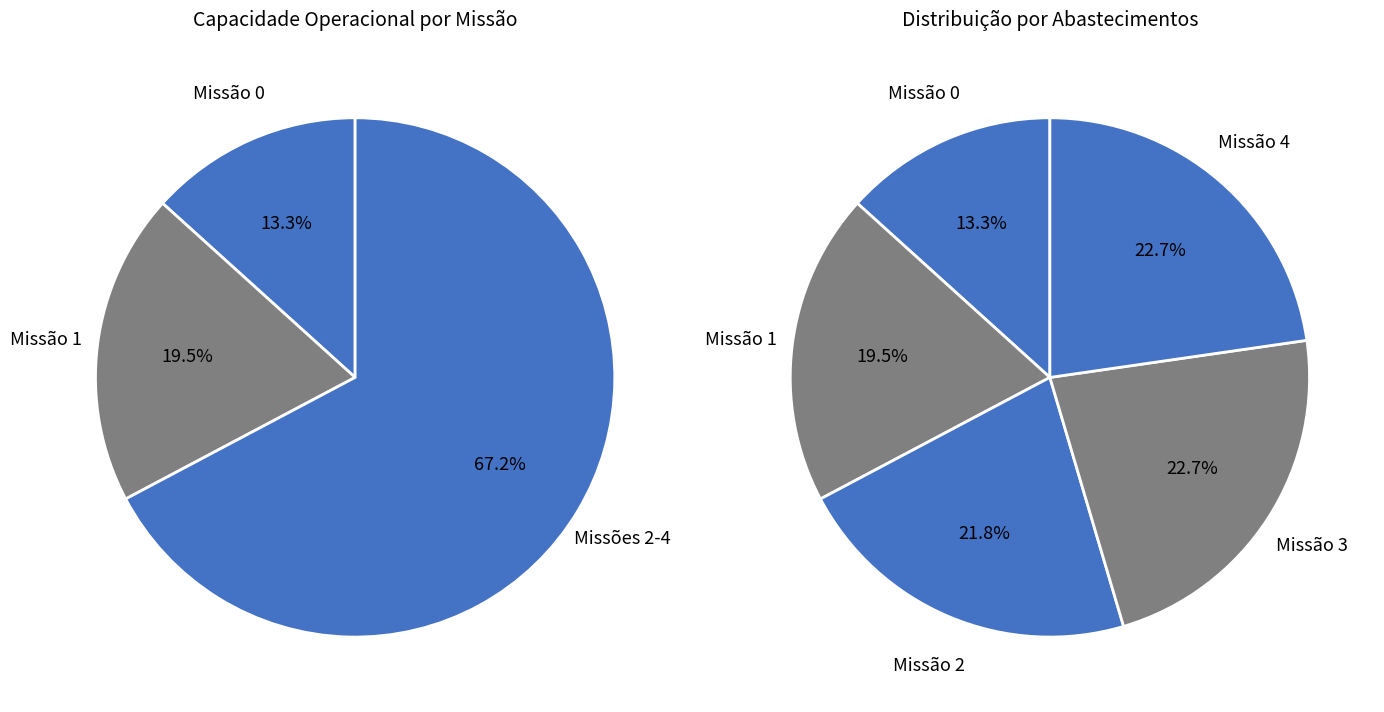

To the nearest percent, what is the difference between the 1 and 3 slice percentages?

3%